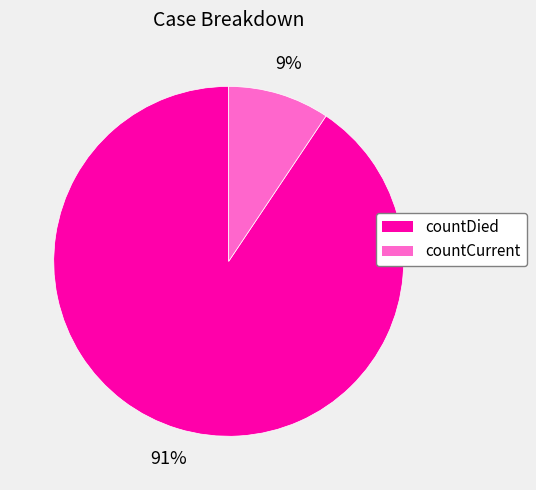

True or false: countCurrent accounts for 1% of the total.

False